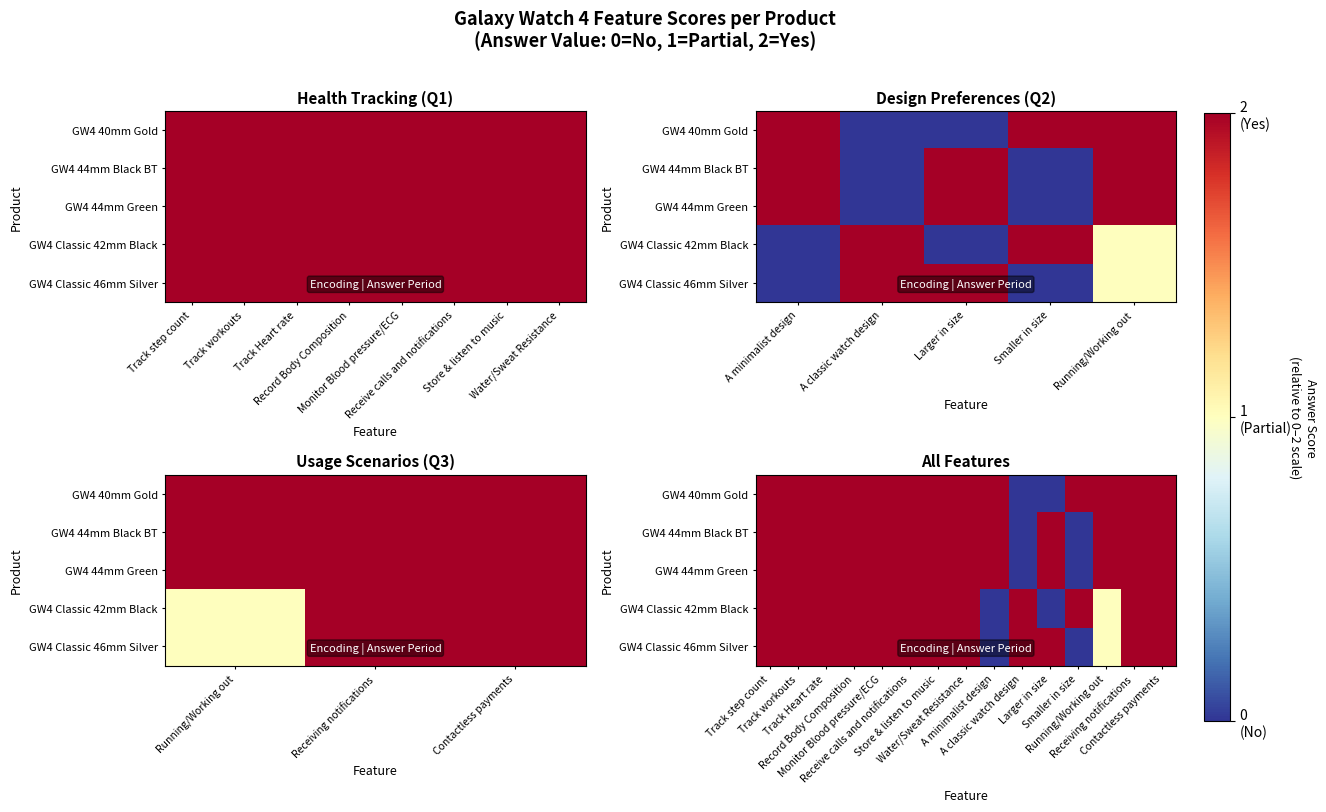

What is the difference between the maximum and minimum values in the GW4 44mm Black BT series?

2